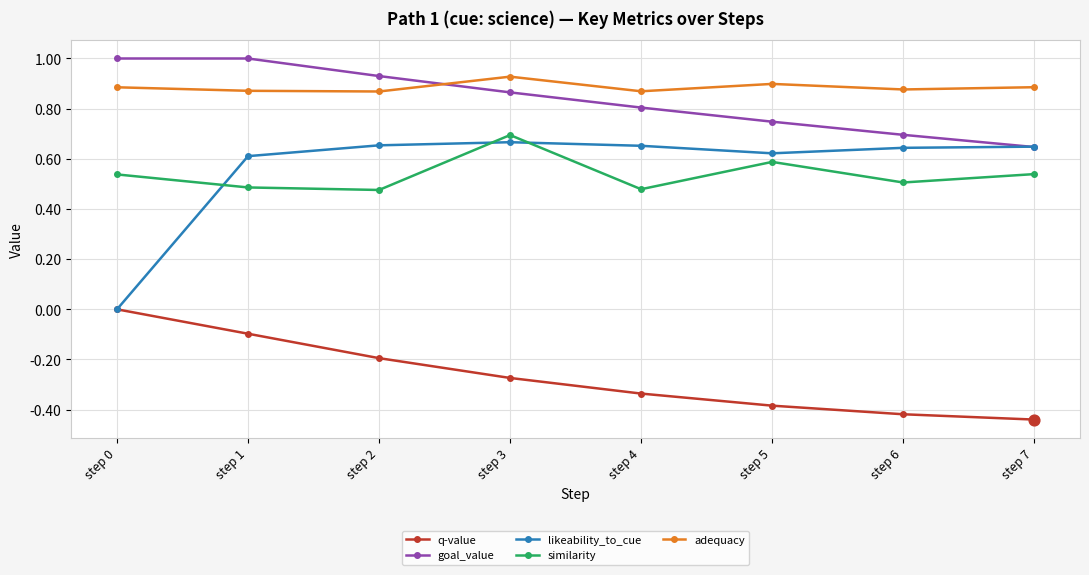

At how many categories does at least one series exceed 0?

8